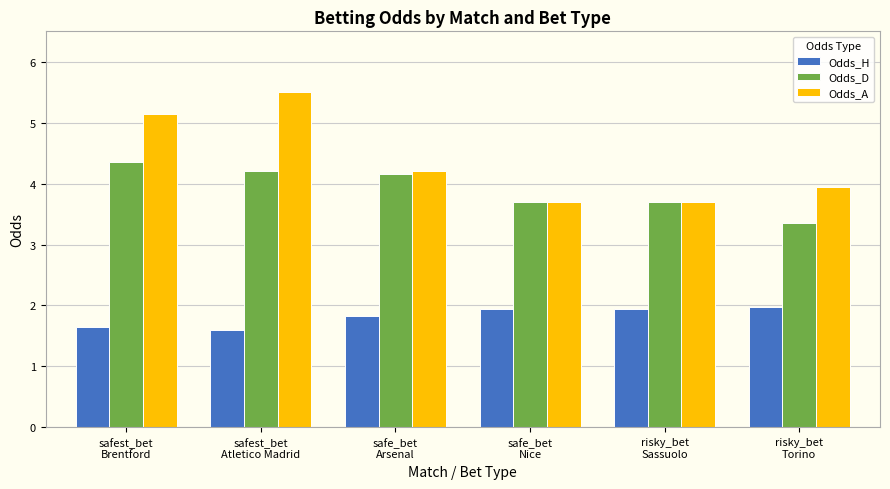

Is it true that Odds_A equals 4.0 at risky_bet
Torino?

True